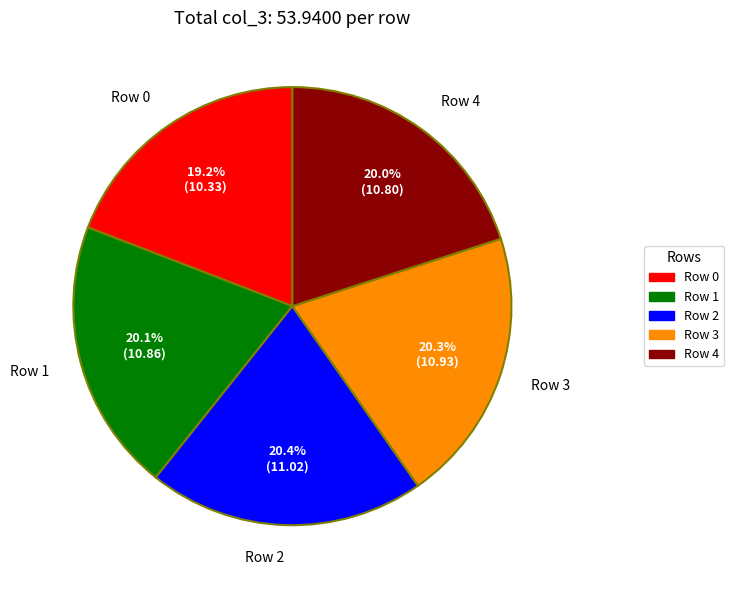

Is there any slice that represents more than half of the pie?

No